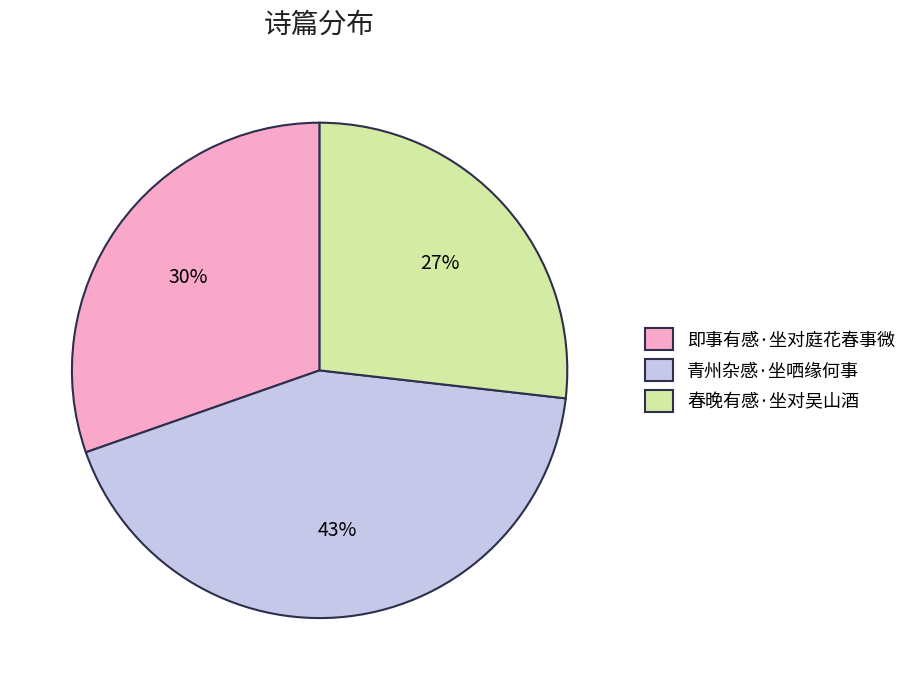

True or false: 即事有感·坐对庭花春事微 accounts for 30% of the total.

True